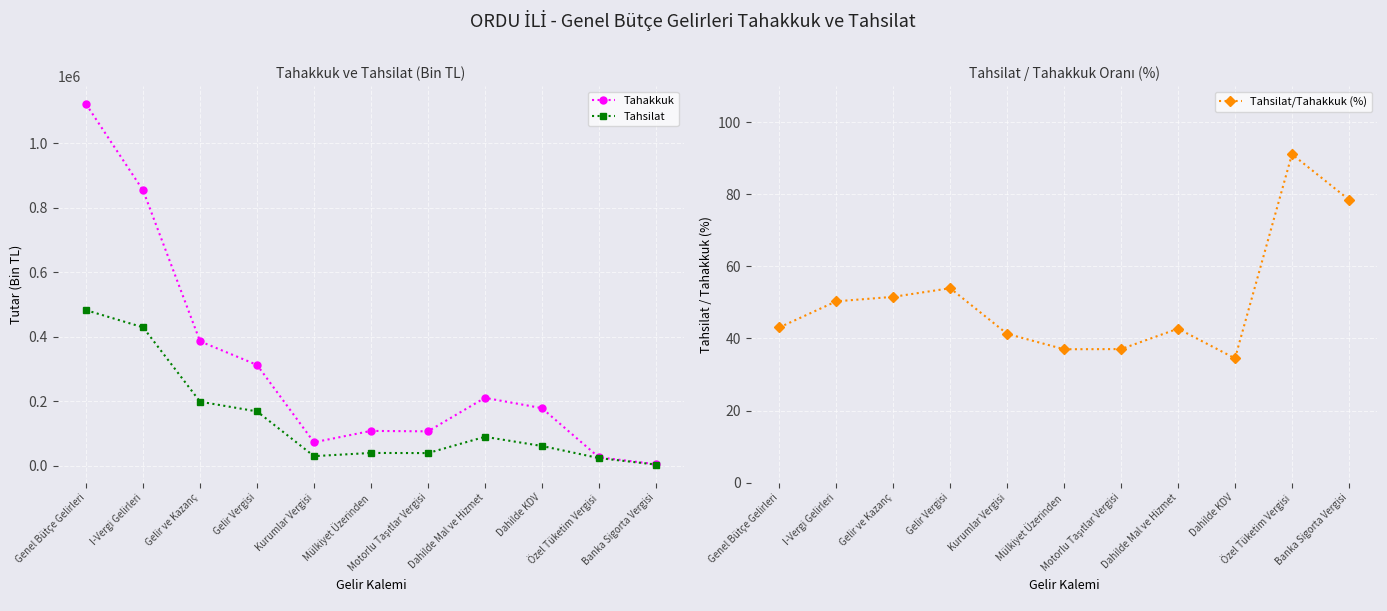

True or false: Tahsilat and Tahsilat/Tahakkuk (%) intersect in this chart.

False